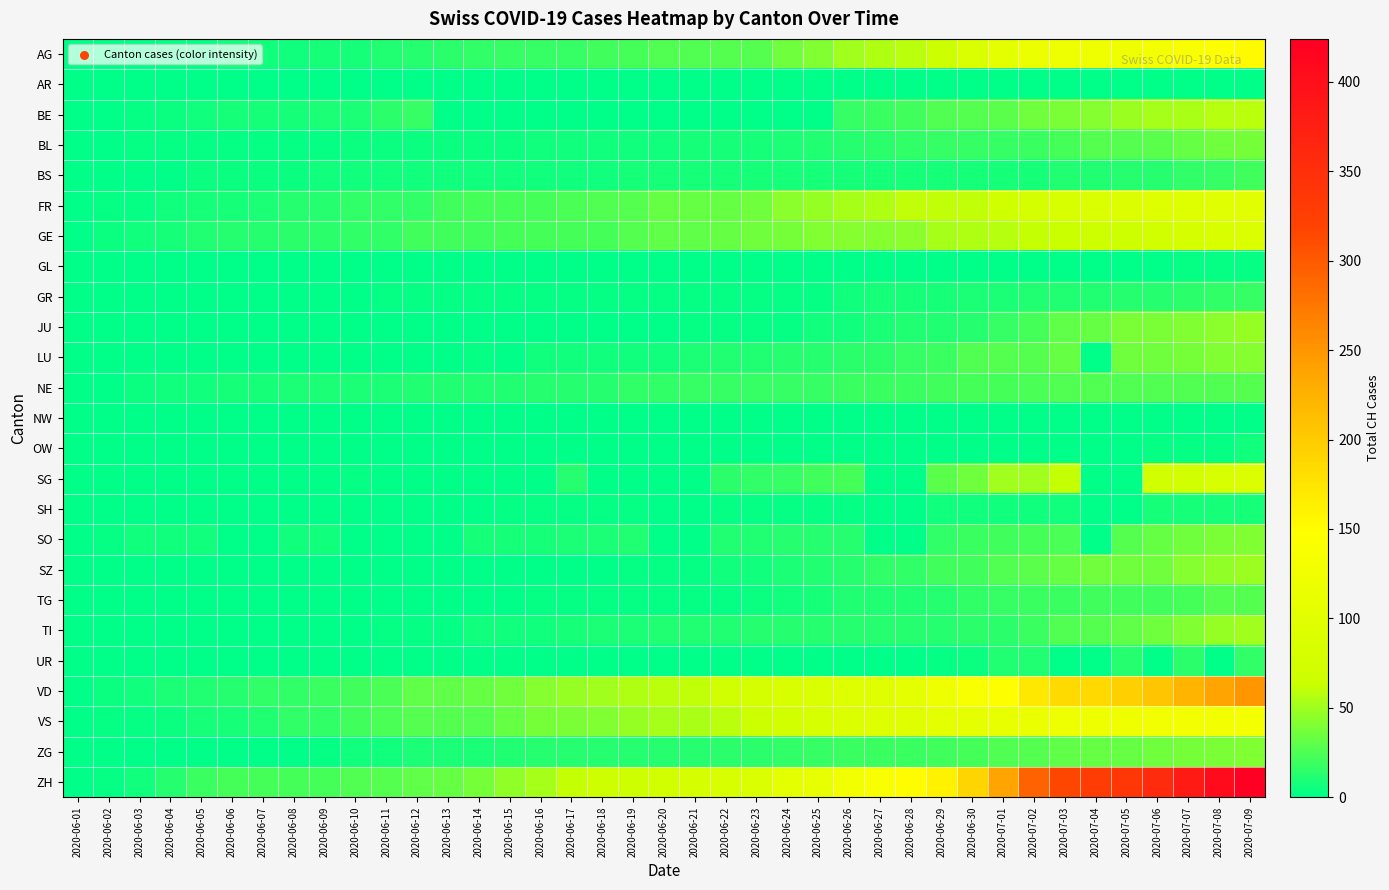

What is the spread (max minus min) of values at 2020-07-05?

337